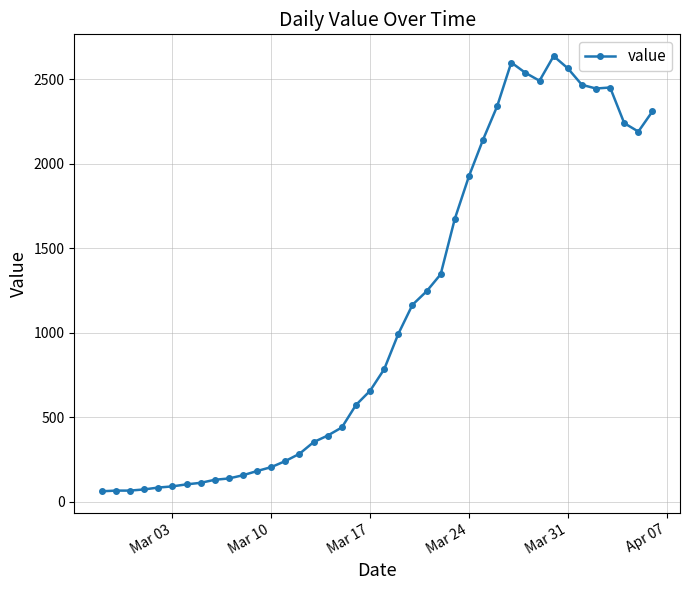

True or false: the data has more than 1 interior local peaks.

True